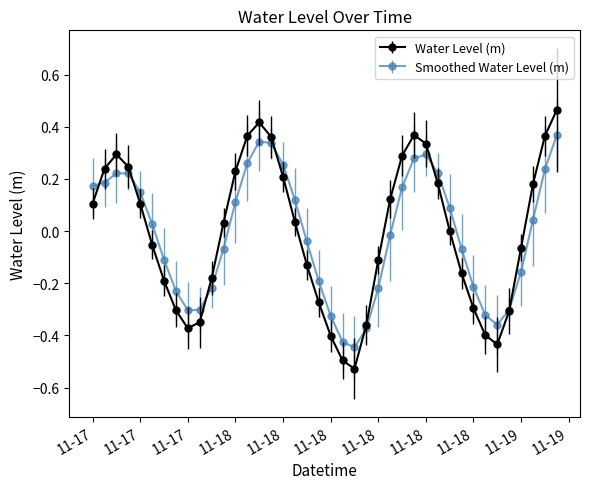

Which series has the largest range (max minus min)?

Water Level (m)